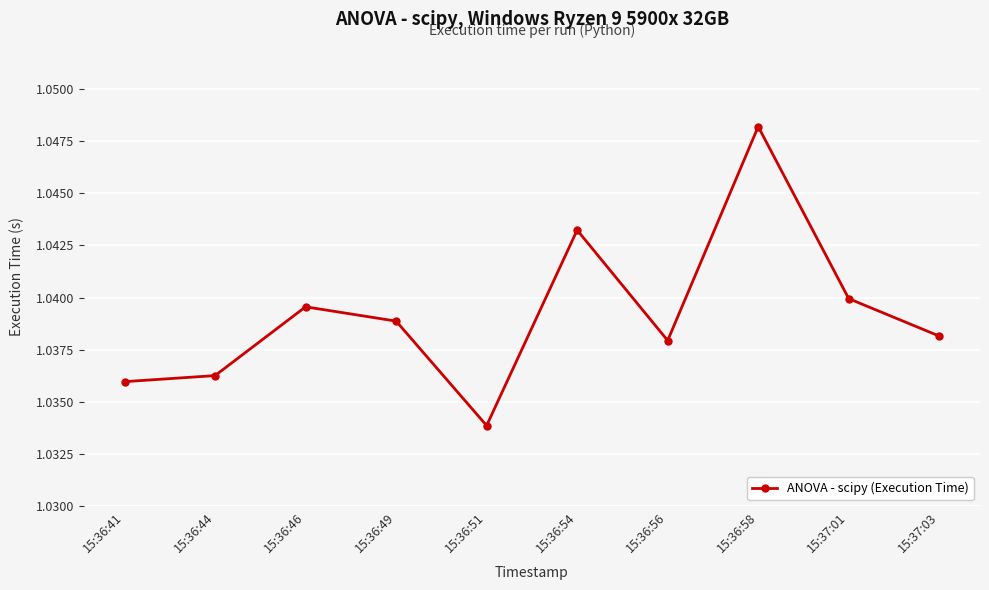

How many categories are shown in the chart?

10